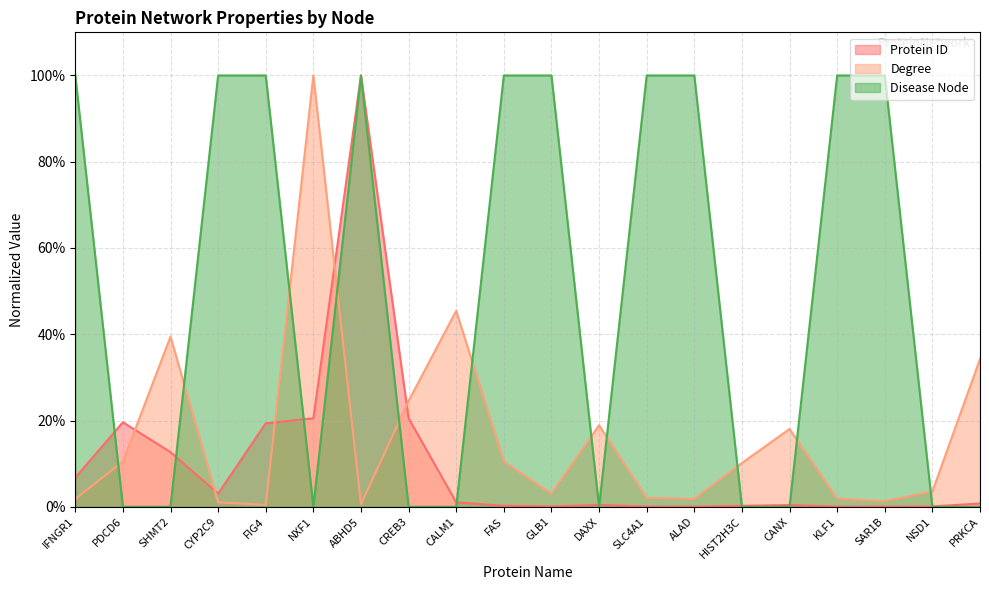

What is the label of the 18th point from the right?

SHMT2